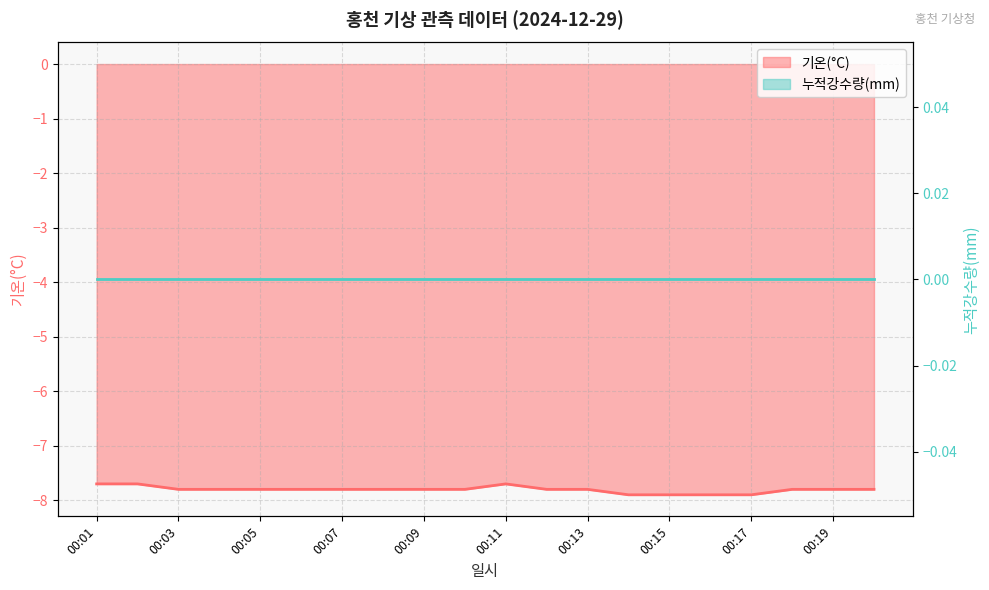

The value at 00:02 is -7.7. True or false?

True